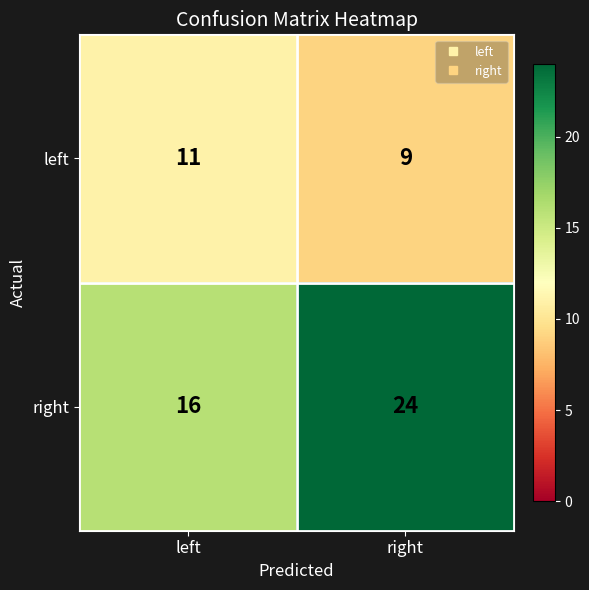

Which series changed the most between left and right?

right